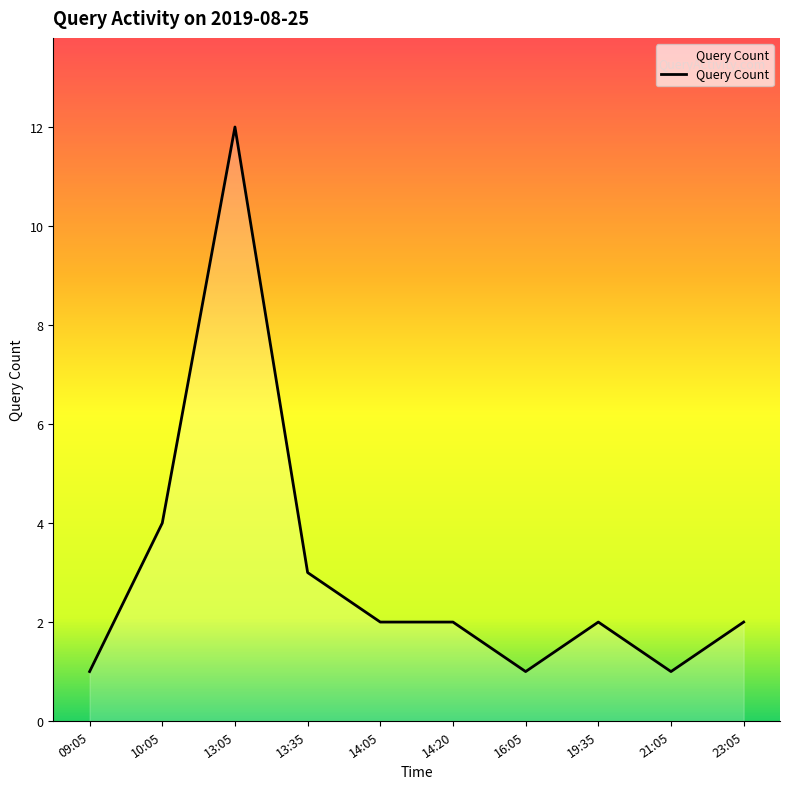

At which category does the chart reach its peak across all series?

13:05